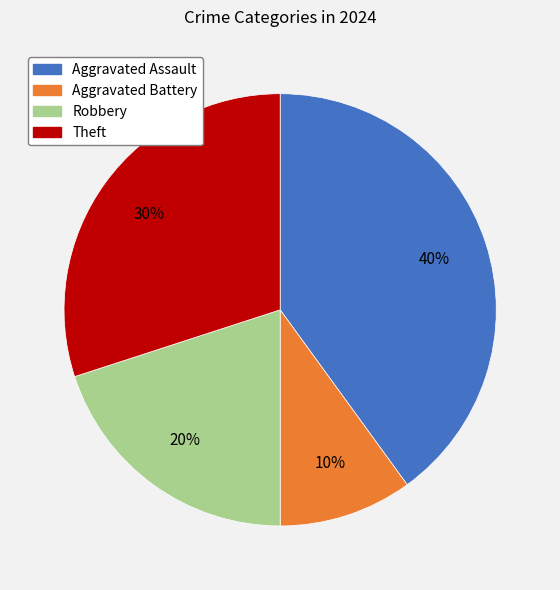

Rank the categories by value from highest to lowest.

Aggravated Assault, Theft, Robbery, Aggravated Battery